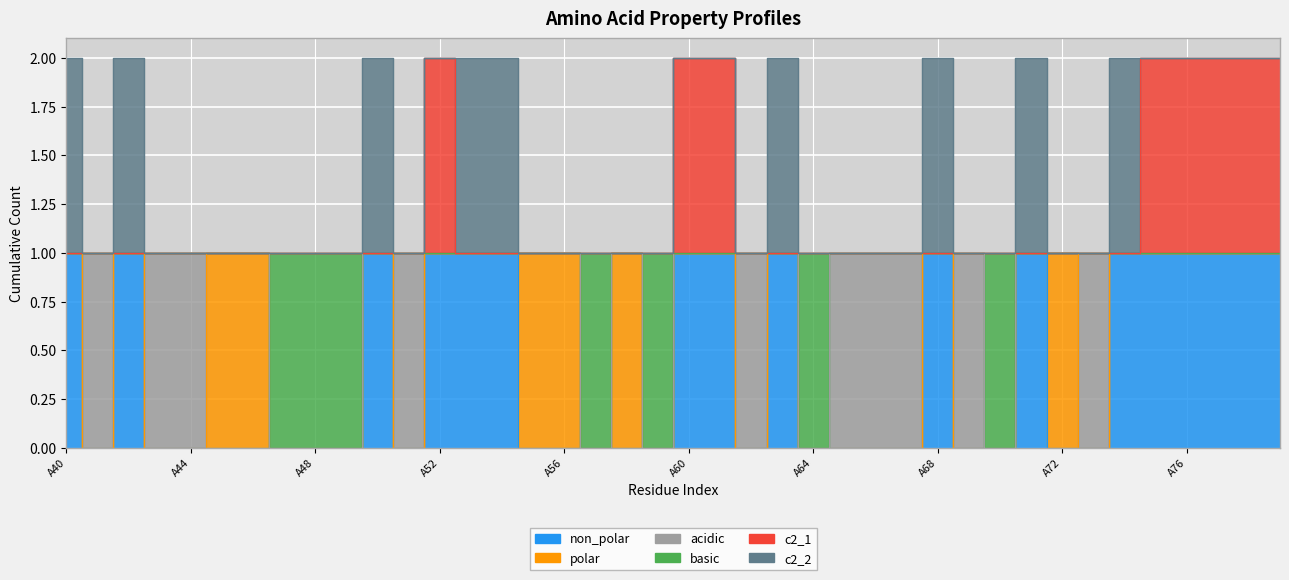

Is it true that c2_1 equals 3 at A75?

False